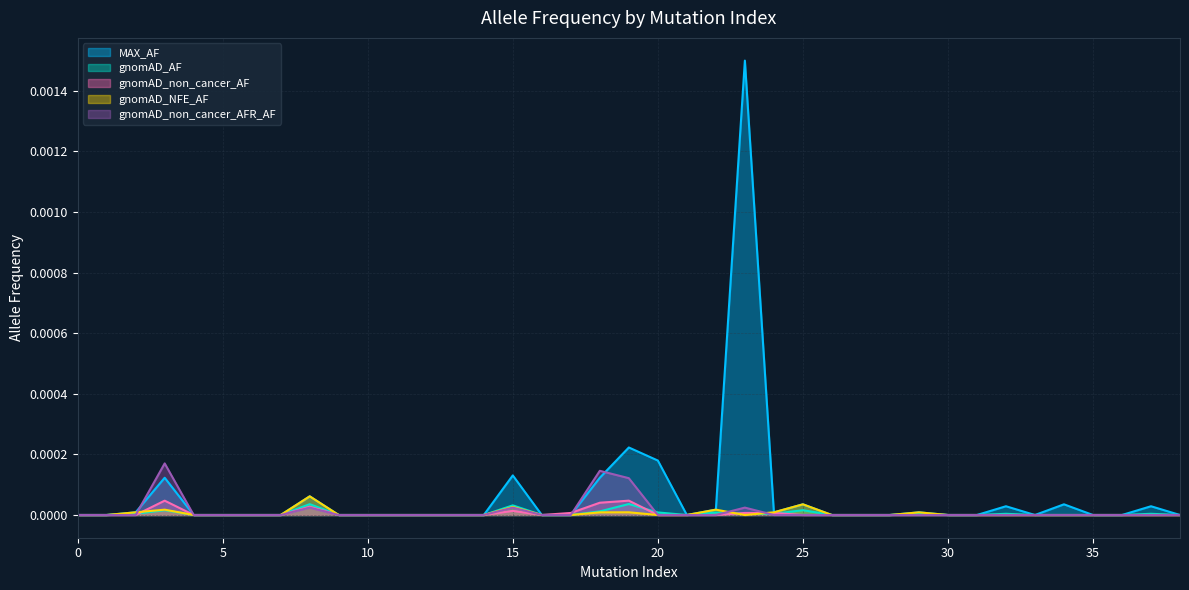

The gnomAD_NFE_AF series shows 0.0 at 23. True or false?

True